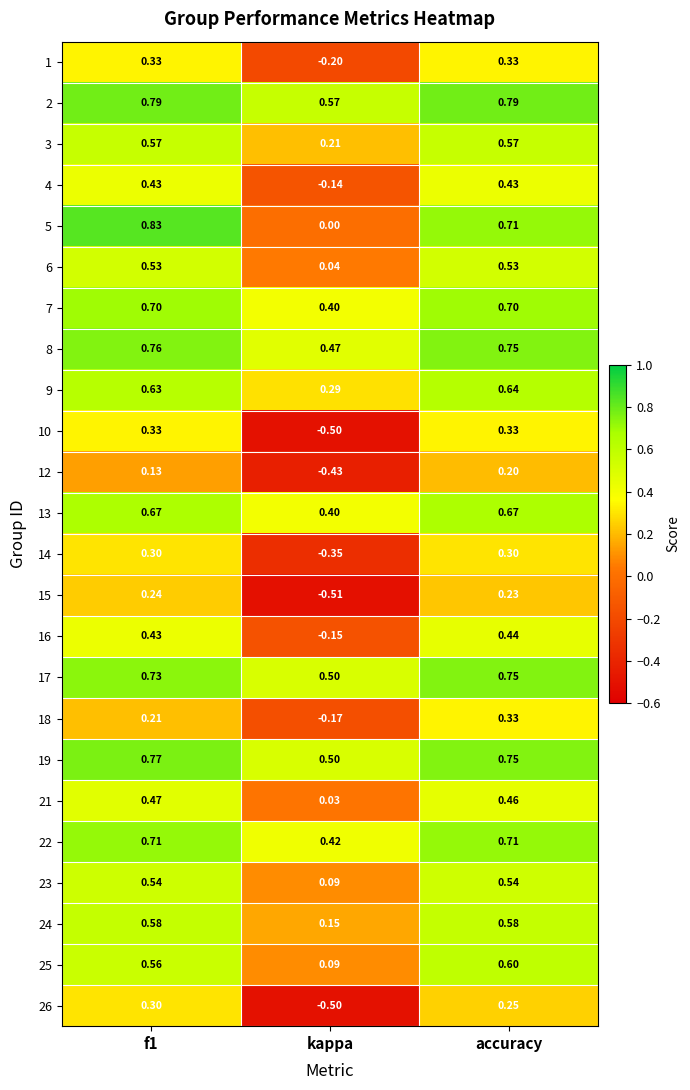

Where is 13 nearest to the value 0?

kappa